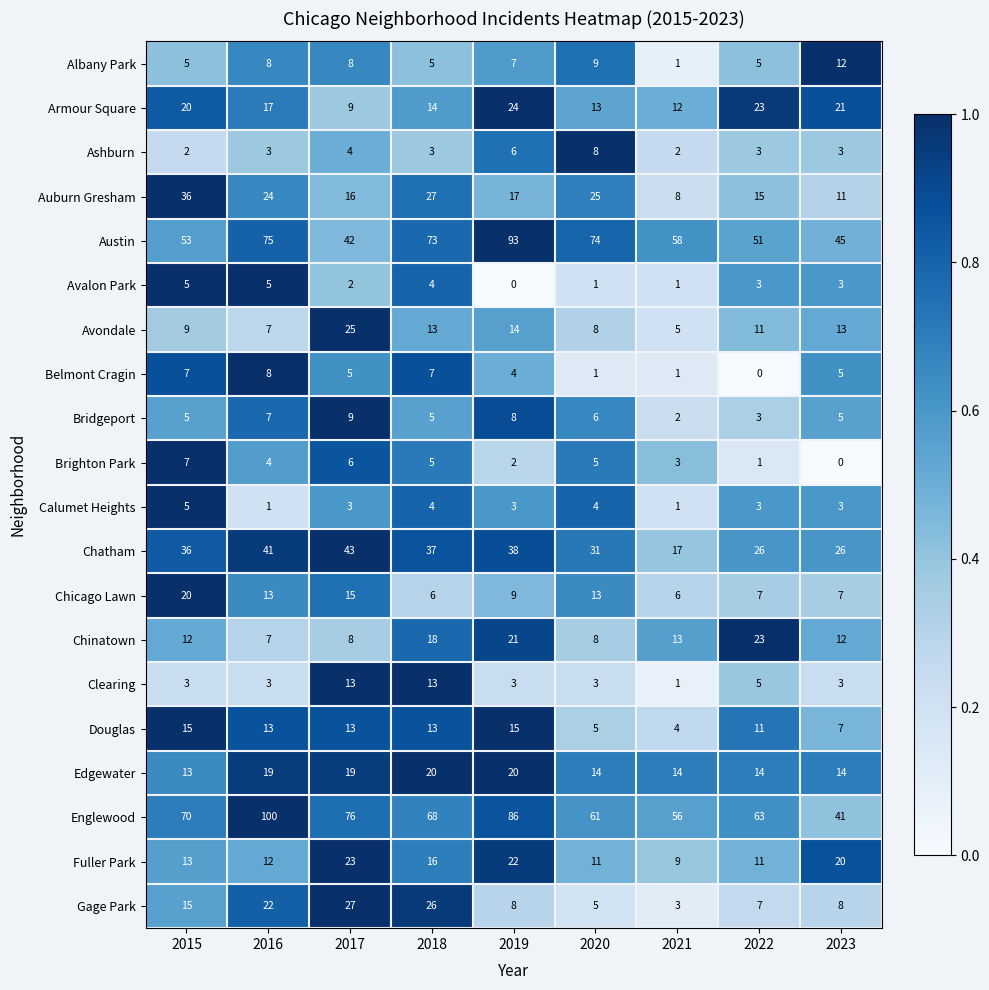

The value of Chinatown at 2019 is 21. True or false?

True